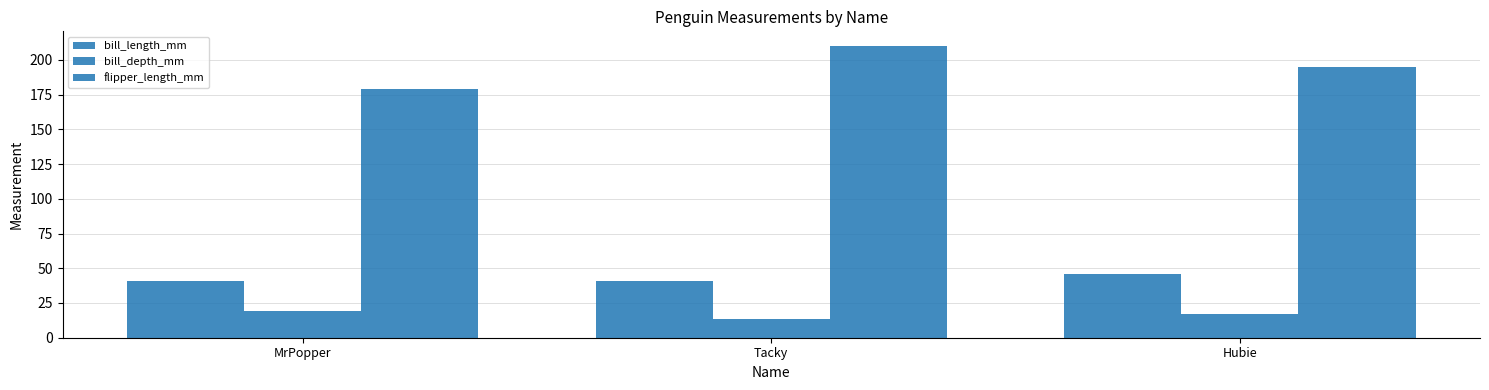

How many series are shown in this chart?

3